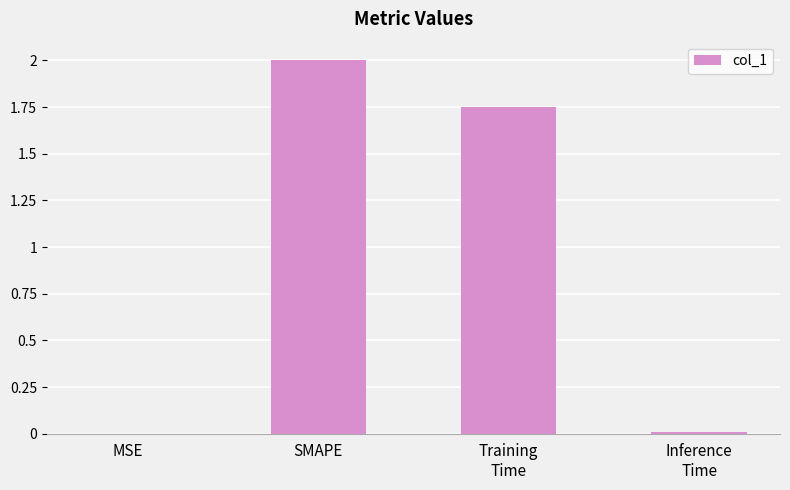

Which has a higher value, SMAPE or MSE?

SMAPE